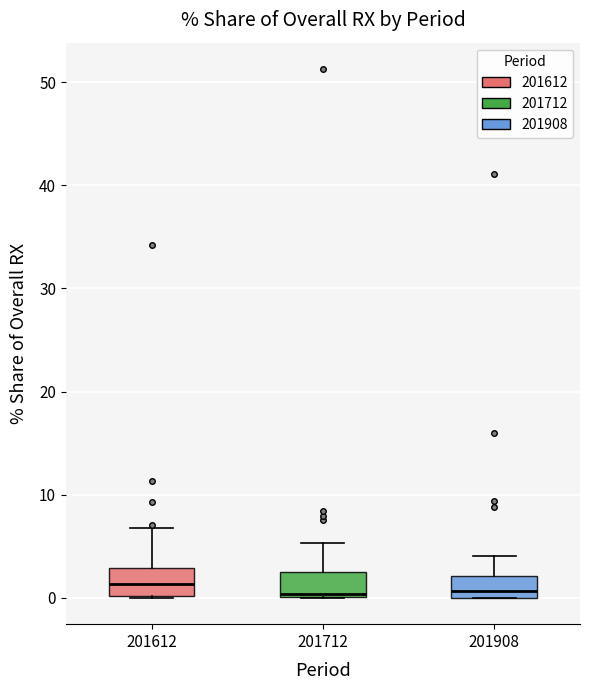

Where does the upper whisker of the box at x = 201908 end on the y-axis? The values are not printed on the chart, so give them approximately, as read against the axis.

4